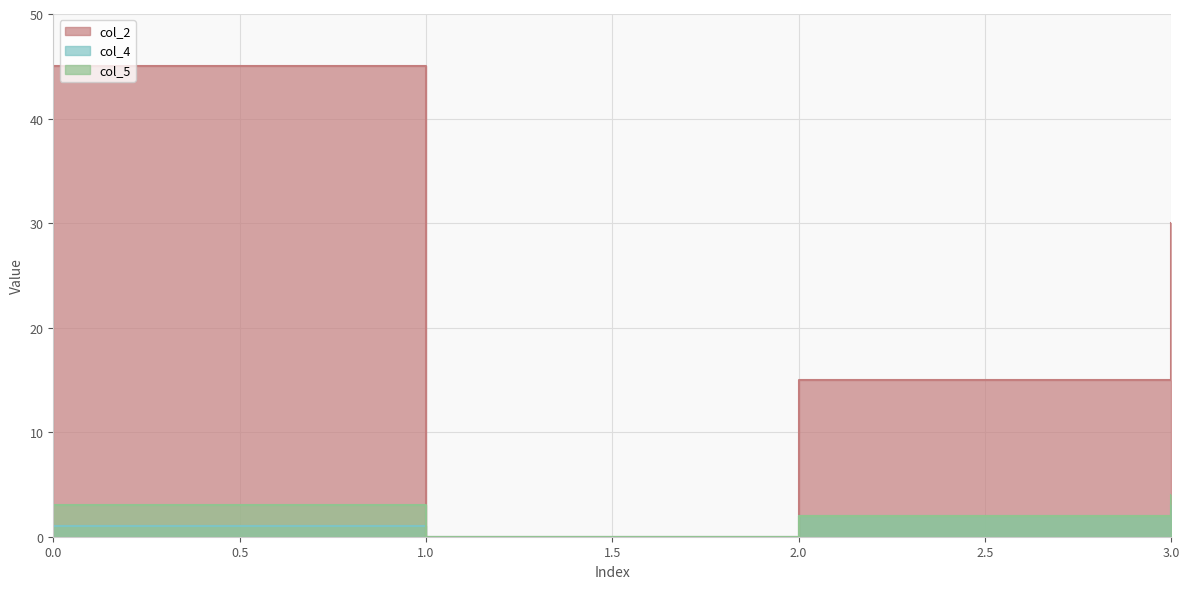

What is the difference between the maximum and minimum values in the col_5 series?

4